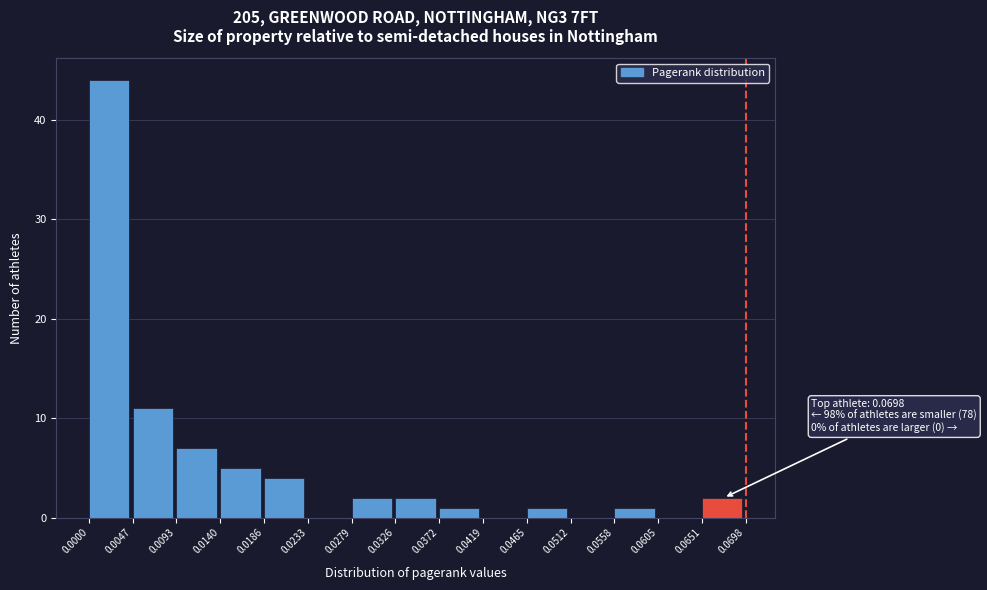

Over which range of the x-axis is the bar tallest?

0.0000 to 0.0047